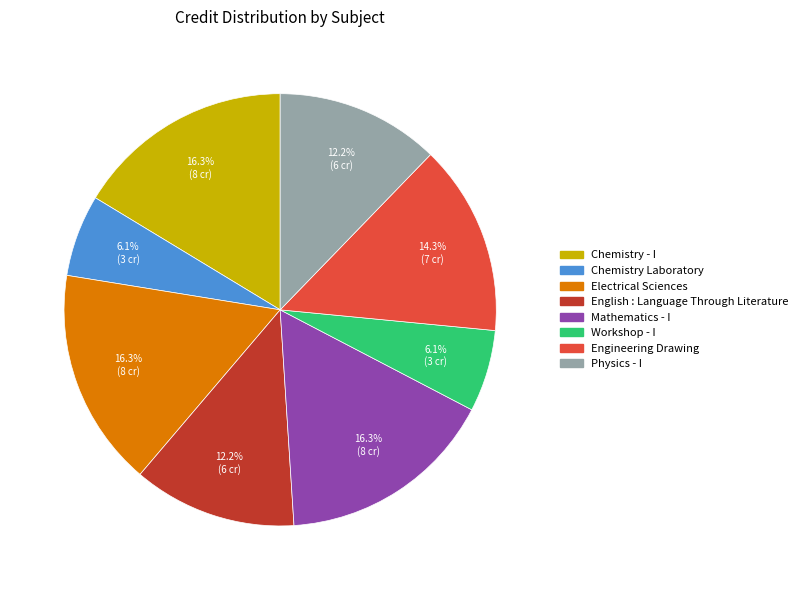

Is it true that Physics - I is 12% of the pie?

True